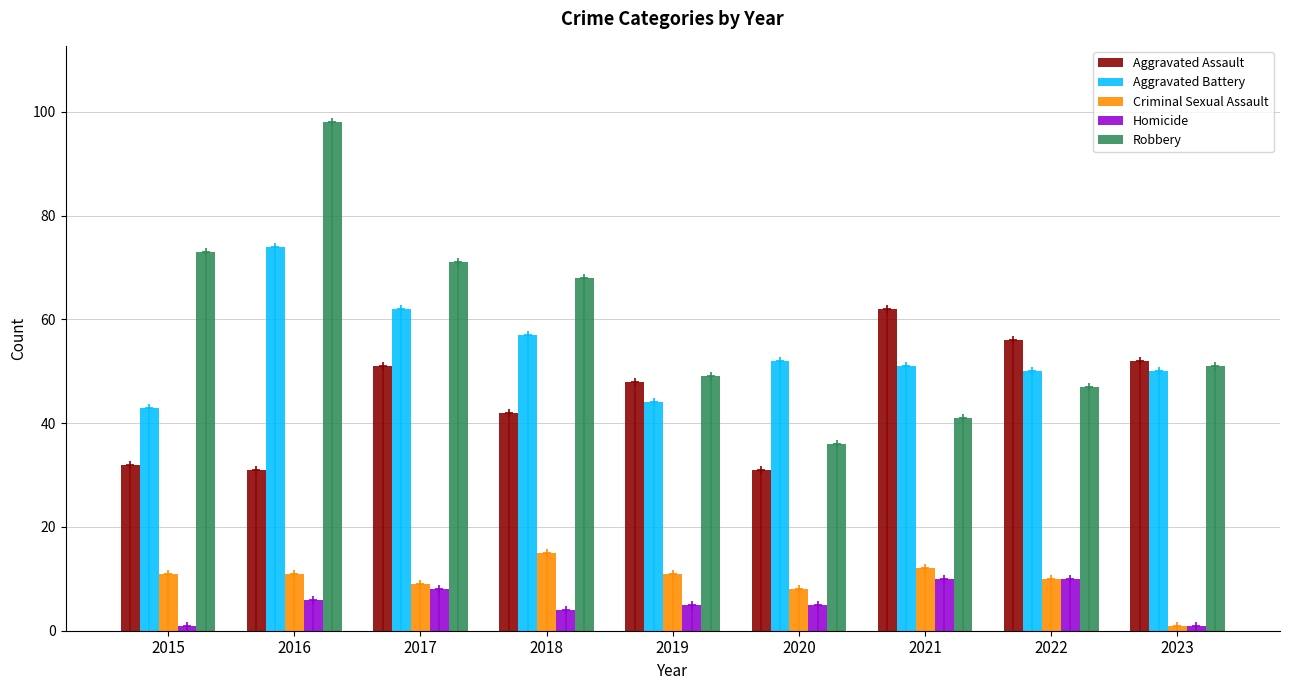

Does the chart contain any negative values?

No